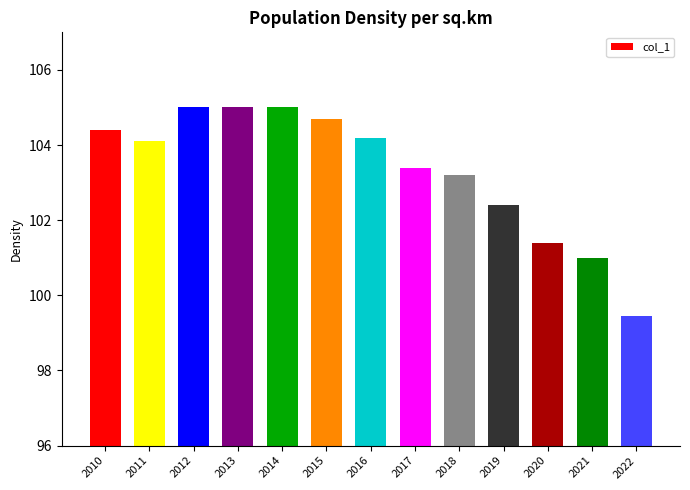

How many data points does each series have?

13